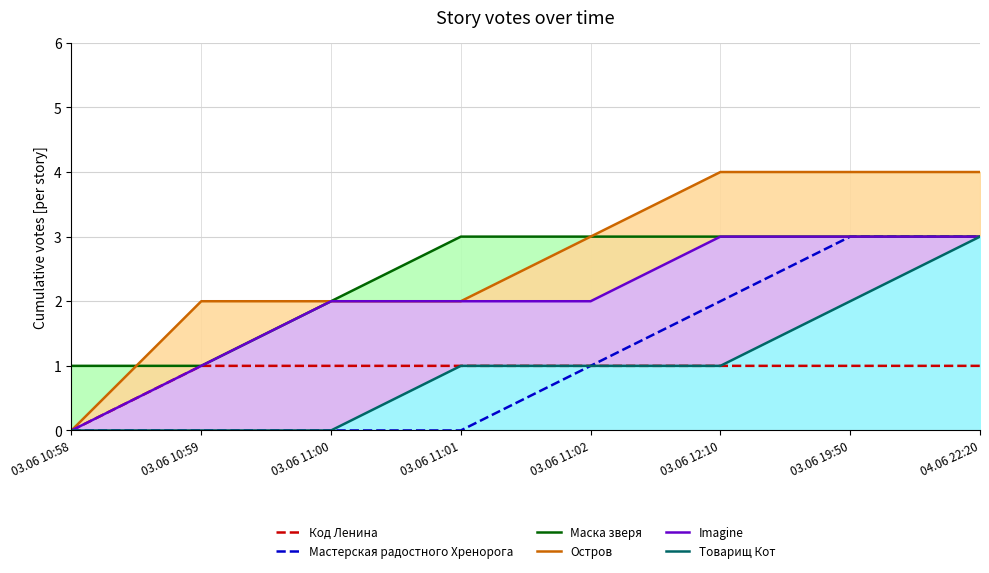

At which category is the sum across all series the highest?

04.06 22:20